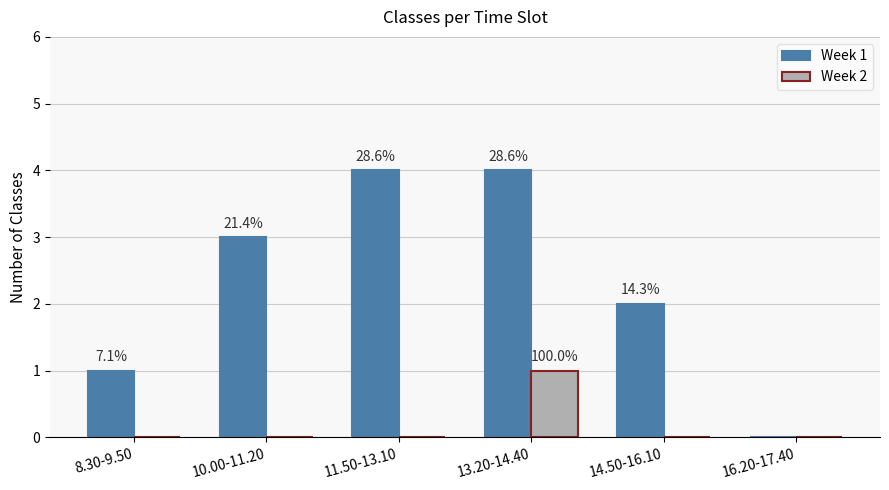

What are all the series names shown in the legend?

Week 1, Week 2